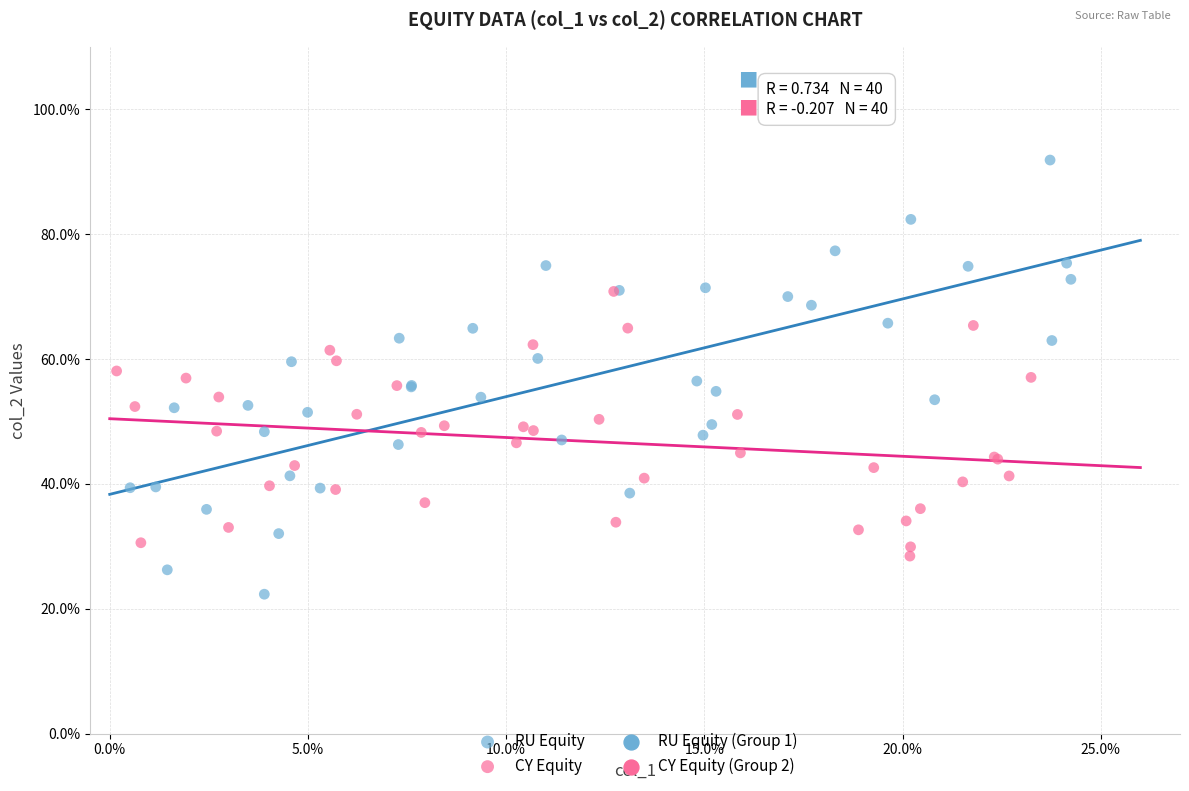

Which series has the widest spread of Y values?

RU Equity